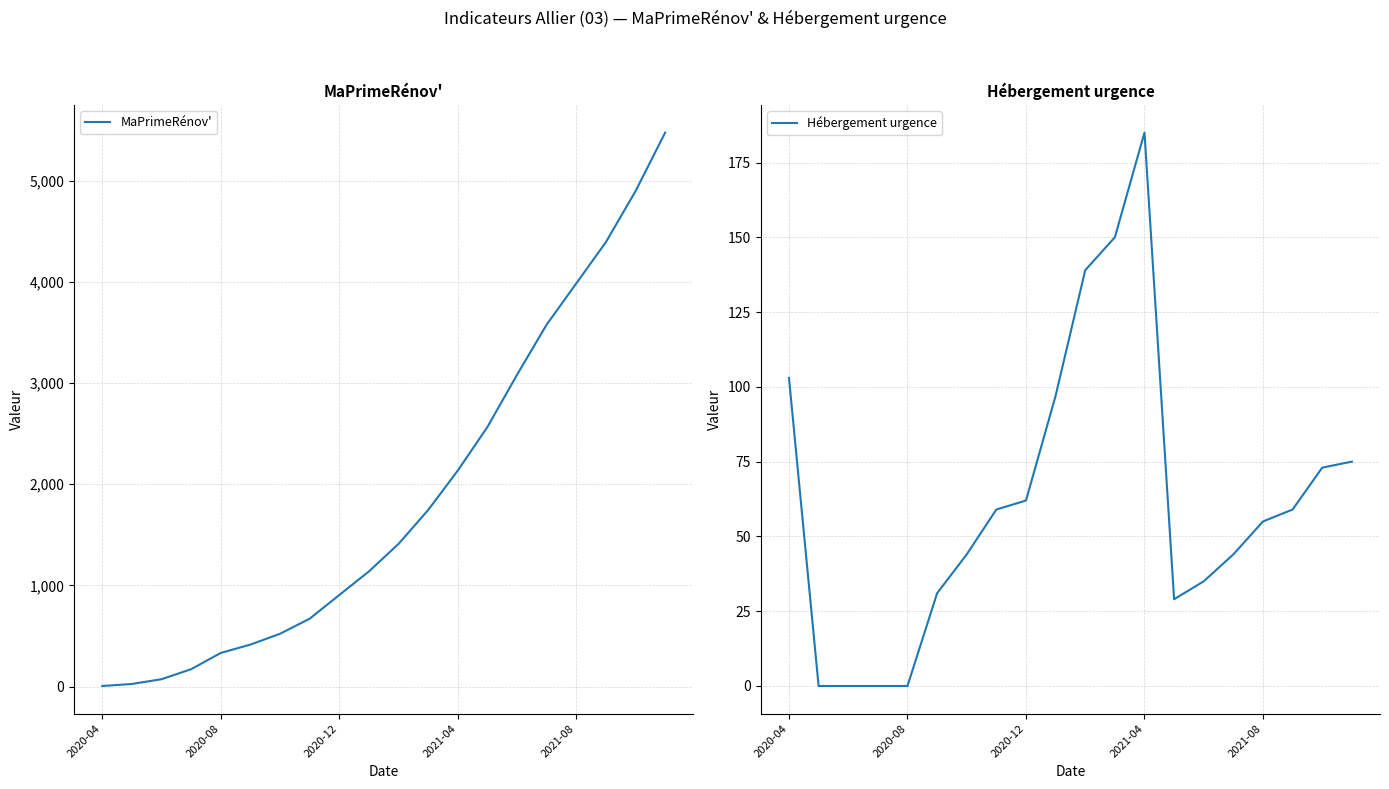

Read the MaPrimeRénov' value at 11.

1745